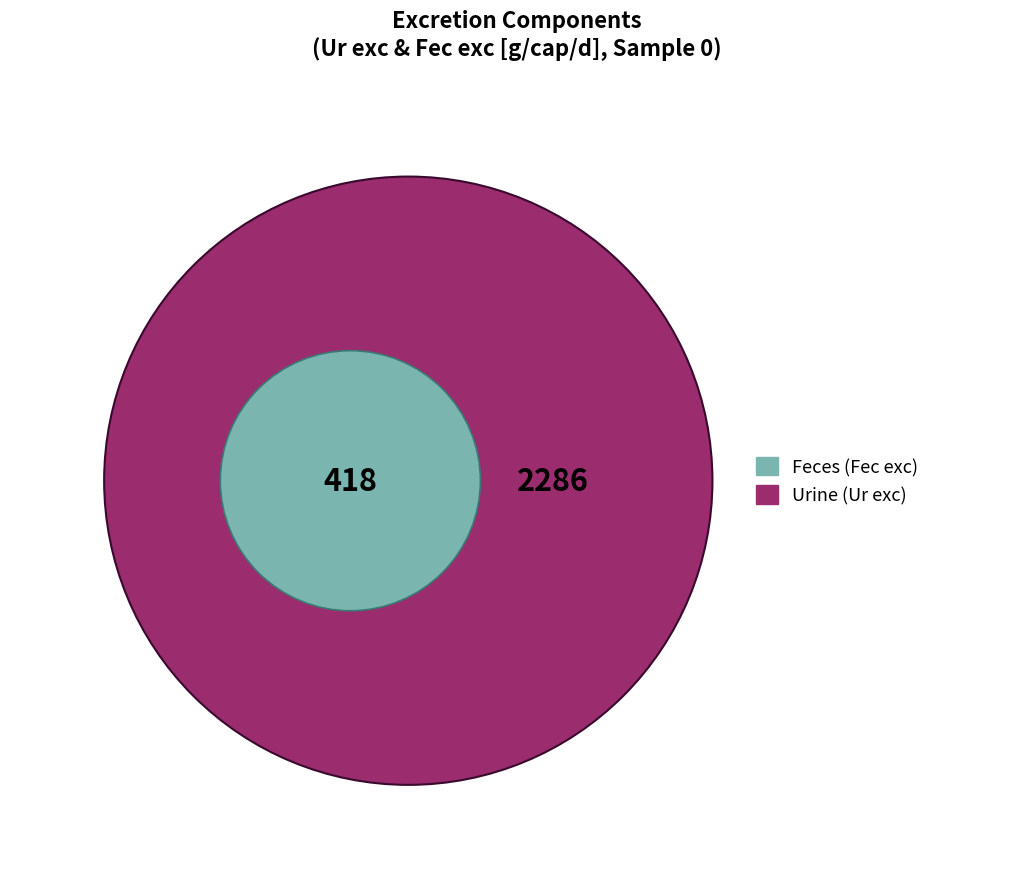

Rank the categories by value from lowest to highest.

Feces, Urine